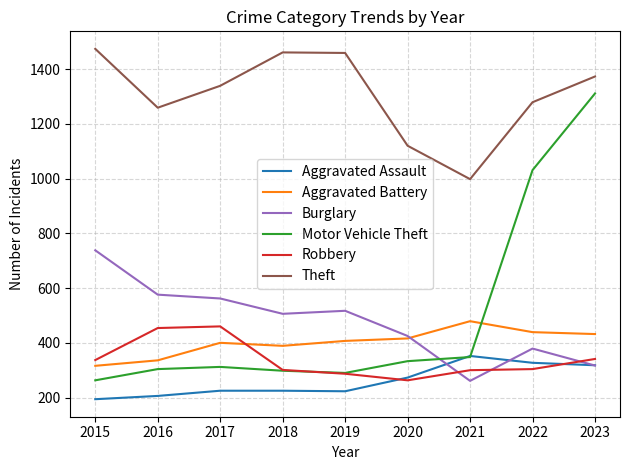

At which category is the sum across all series the highest?

2023